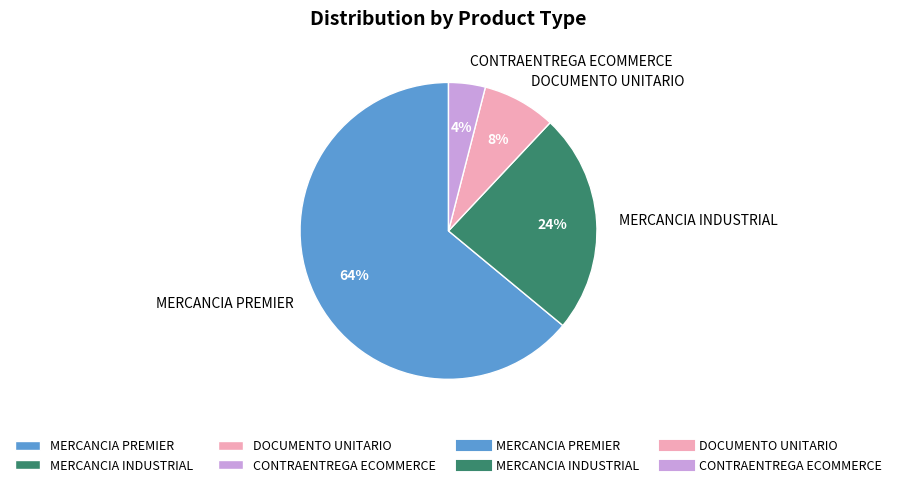

Do MERCANCIA INDUSTRIAL and MERCANCIA PREMIER together represent more than half of the pie?

Yes